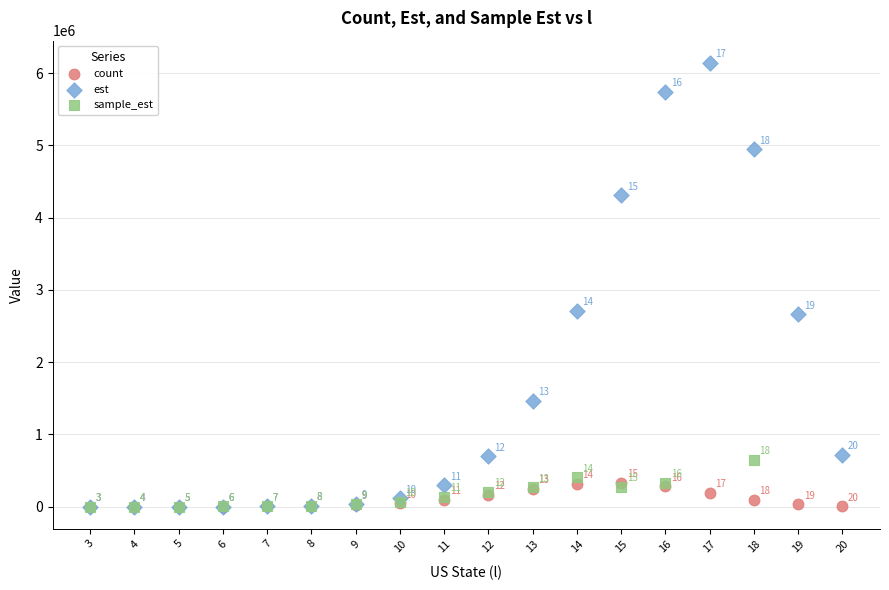

Which series has the widest spread of Y values?

est